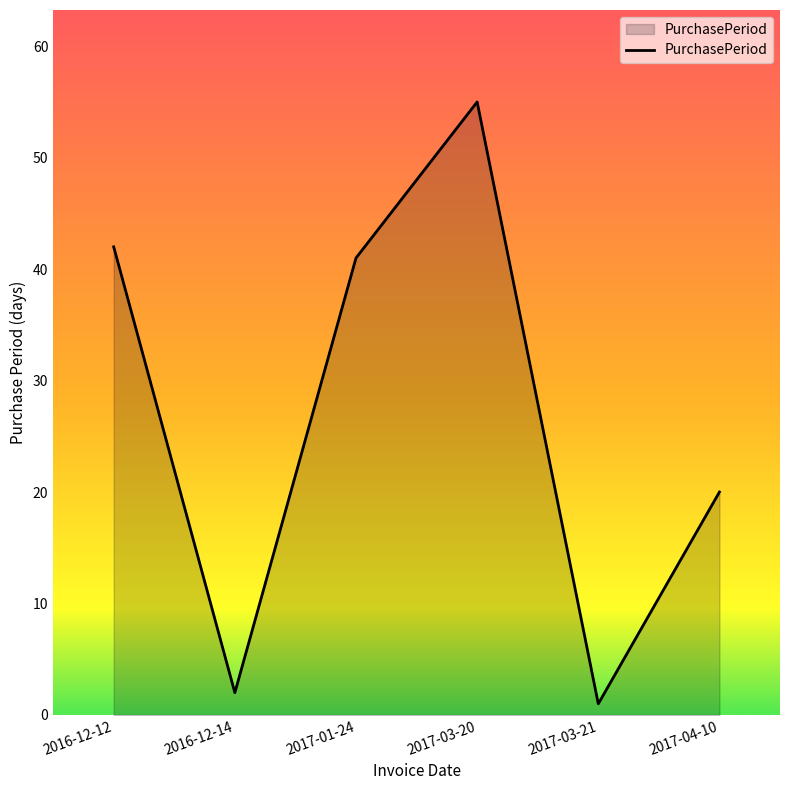

How many interior local peaks (higher than both neighbors) does the data have?

1